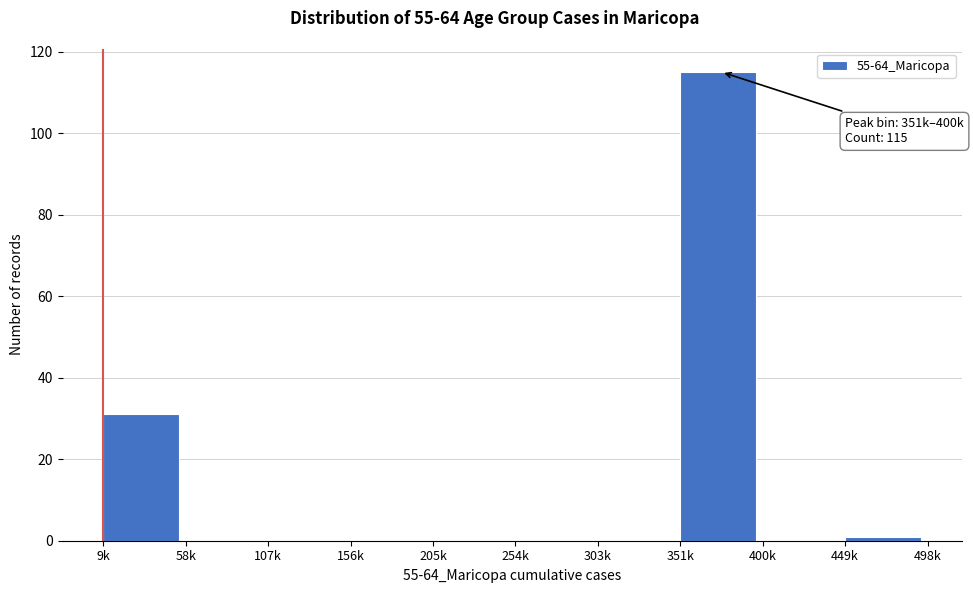

Reading left to right, extract all data points from this chart.

9k=31	58k=0	107k=0	156k=0	205k=0	254k=0	303k=0	351k=115	400k=0	449k=1